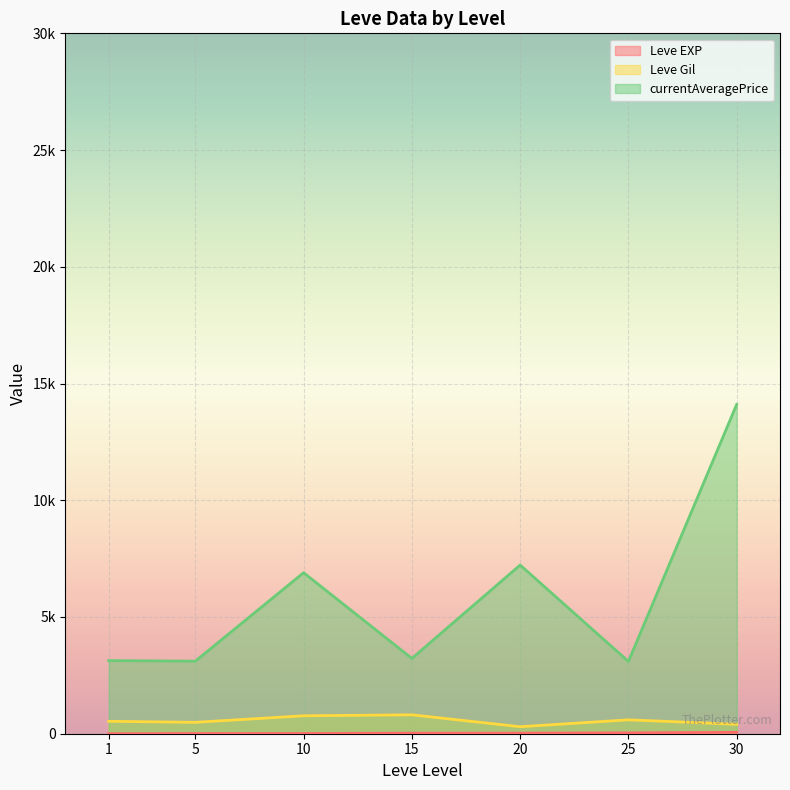

True or false: Leve Gil has more than 0 points higher than both neighbors.

True